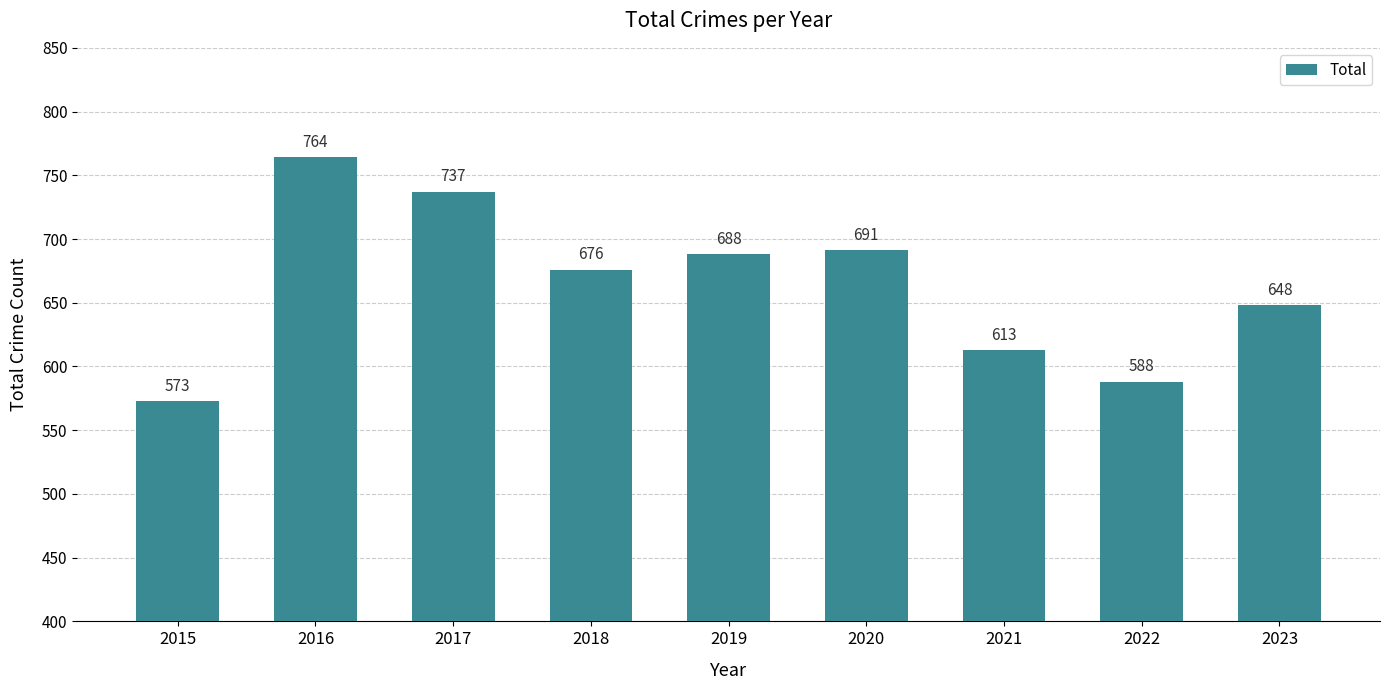

Are the bars horizontal?

No